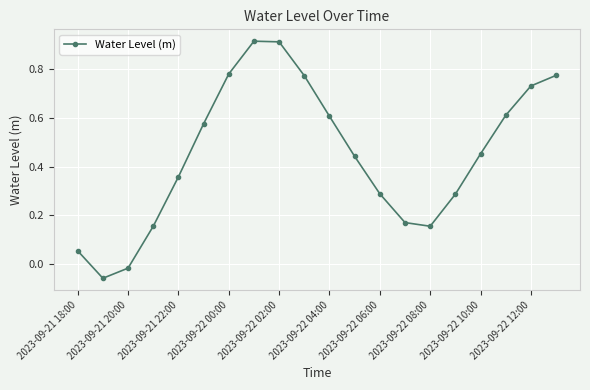

How many positive values are there?

18